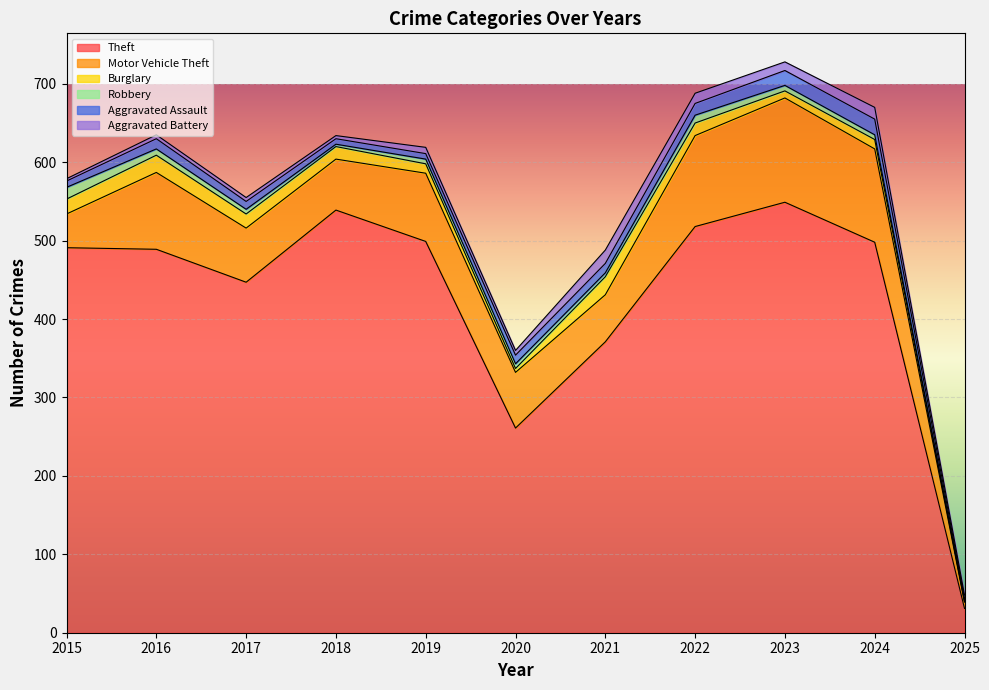

At how many categories does at least one series exceed 354?

9